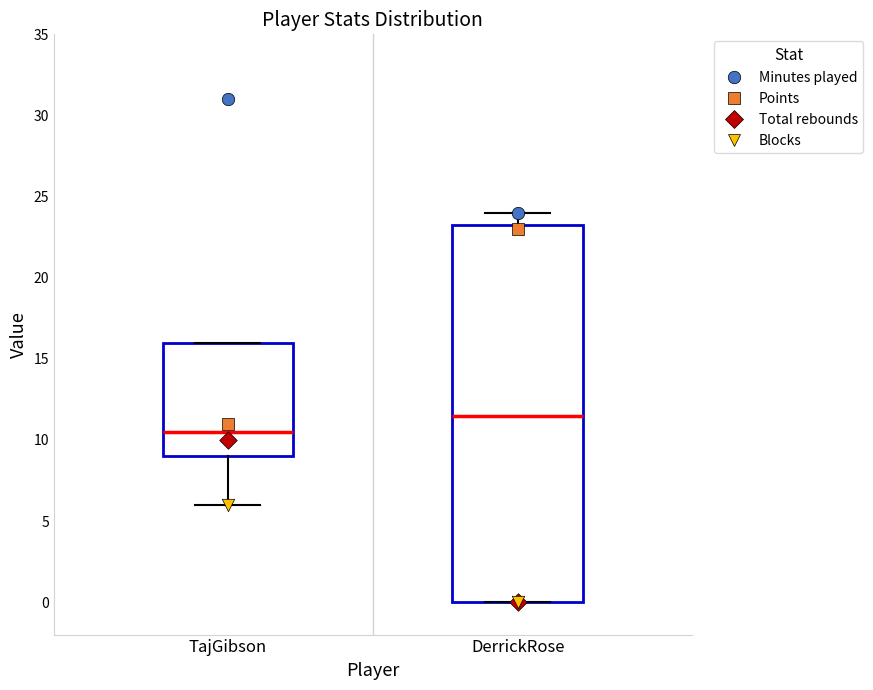

Comparing the boxes themselves (not the whiskers), which one is the tallest?

DerrickRose